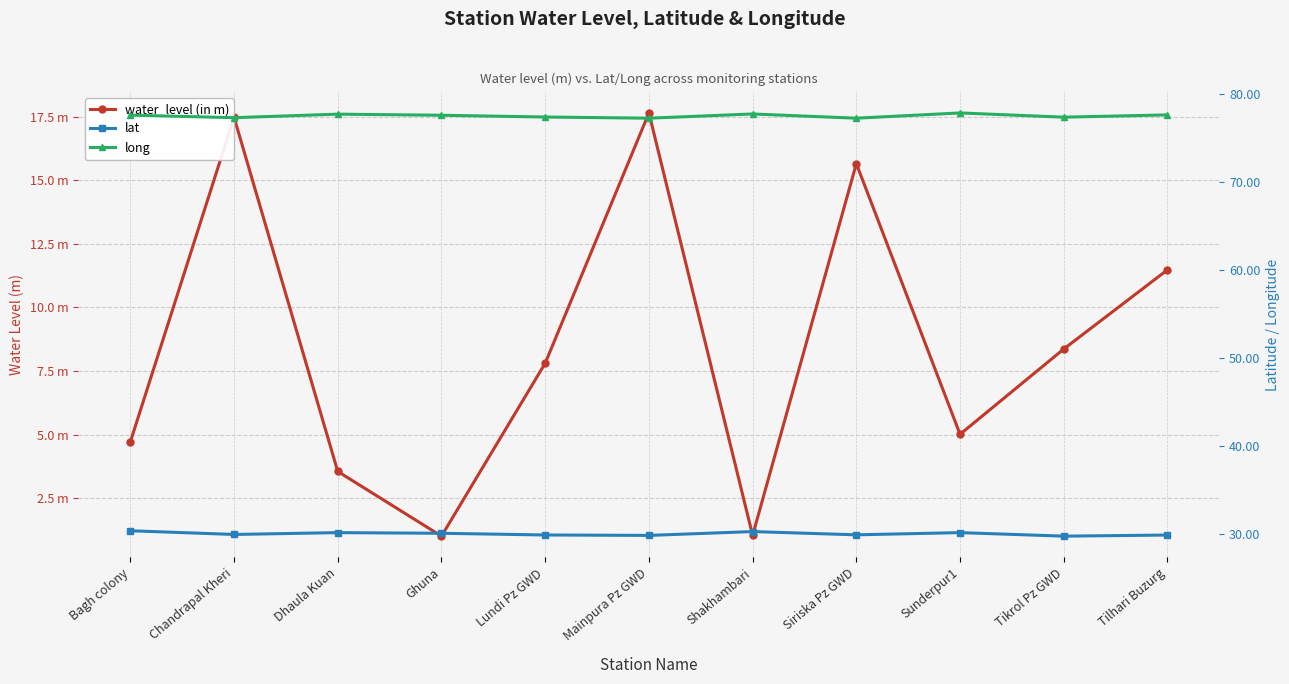

Which series changed the most between Mainpura Pz GWD and Siriska Pz GWD?

water_level (in m)